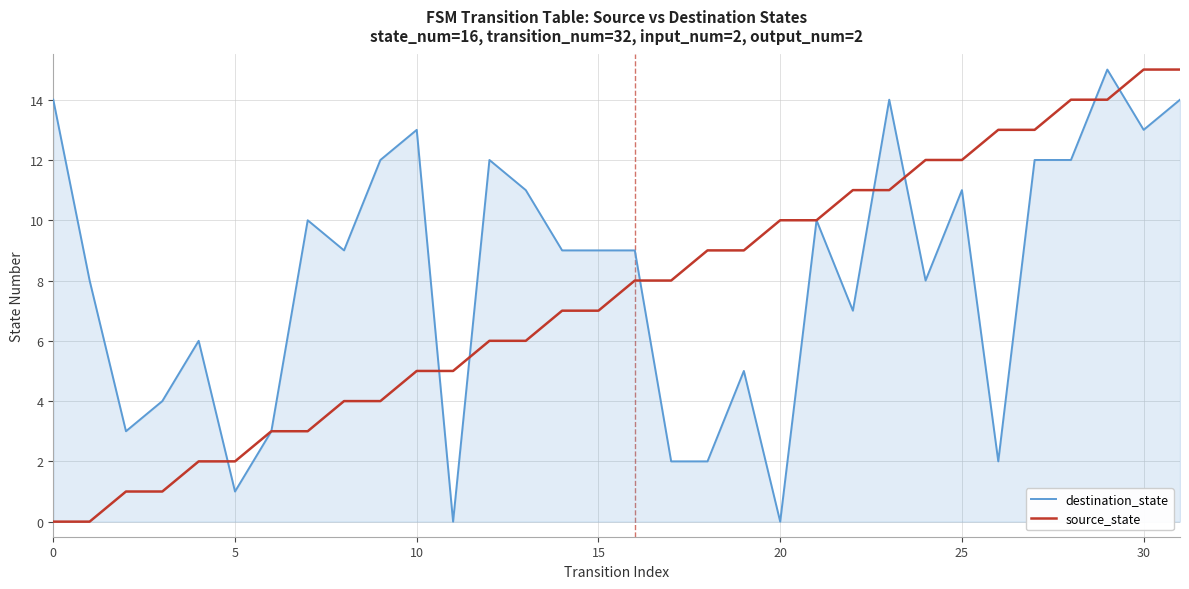

List the series in order of their overall mean, highest first.

destination_state, source_state